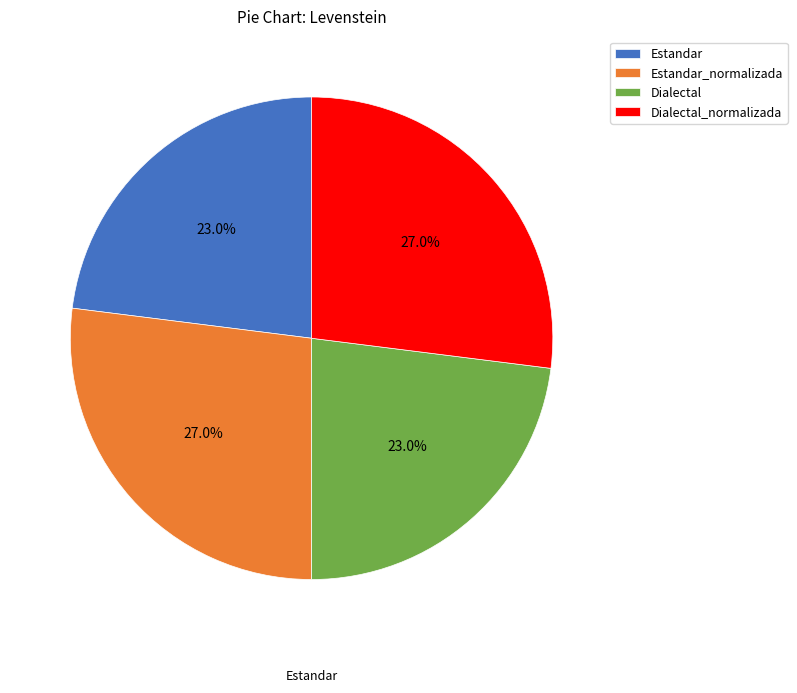

How many segments does this pie chart have?

4